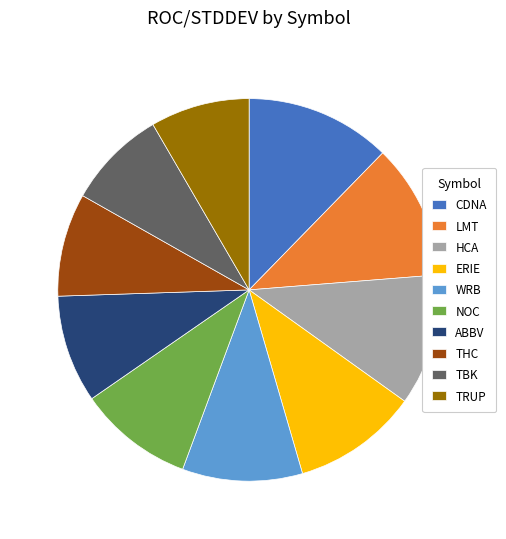

Which category has the biggest portion of the pie?

CDNA